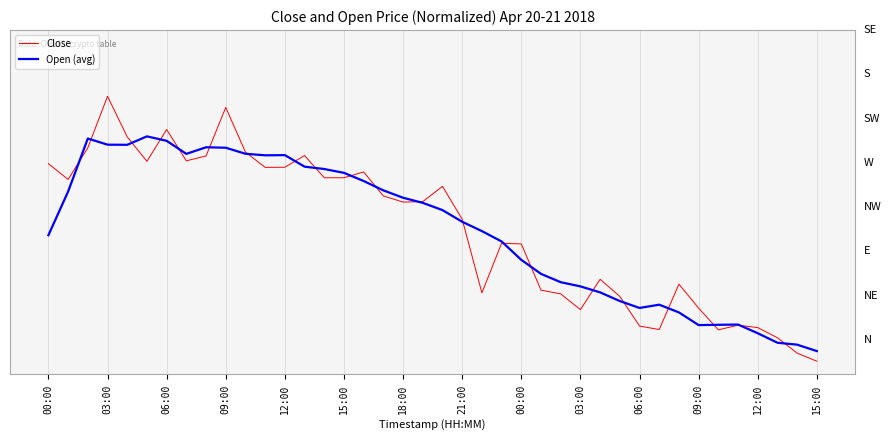

Does the chart display data point markers on the line(s)?

No